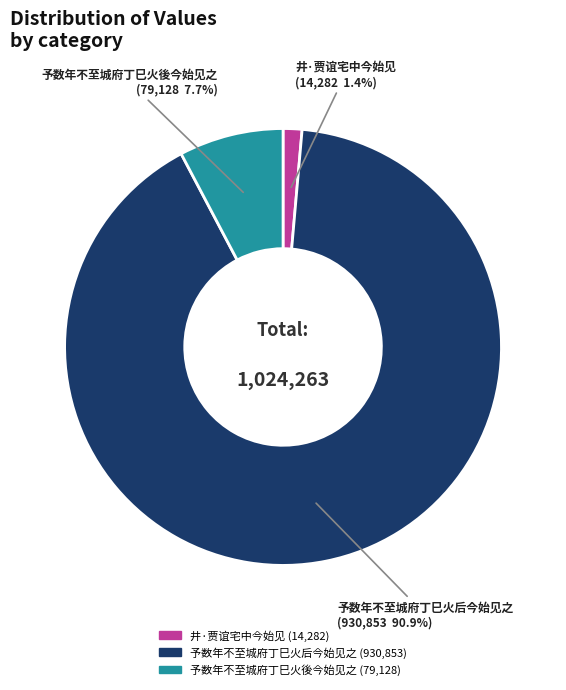

What is the total percentage of 予数年不至城府丁巳火後今始见之 (79,128) and 井·贾谊宅中今始见 (14,282)?

9.1%